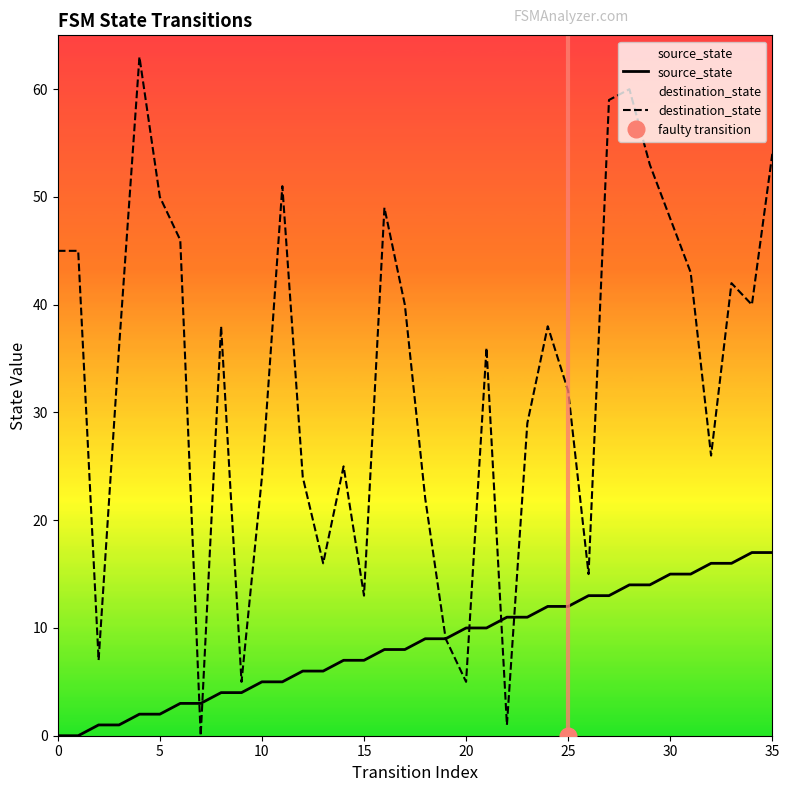

In destination_state, how many points are higher than both neighbors (excluding endpoints)?

9